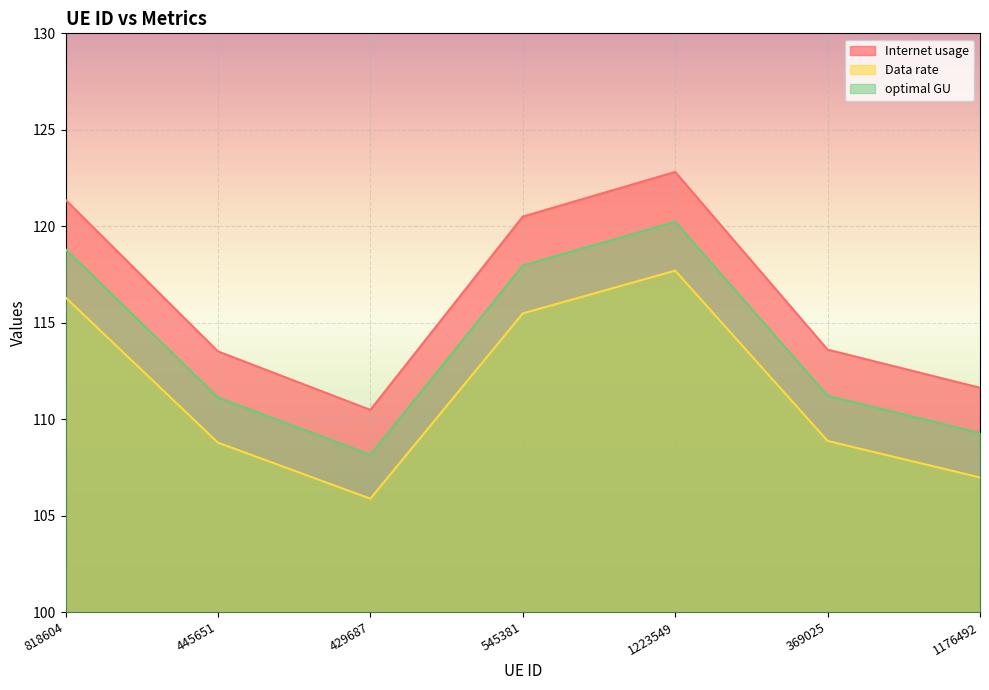

What is the difference between the optimal GU values at 818604 and 445651?

7.7